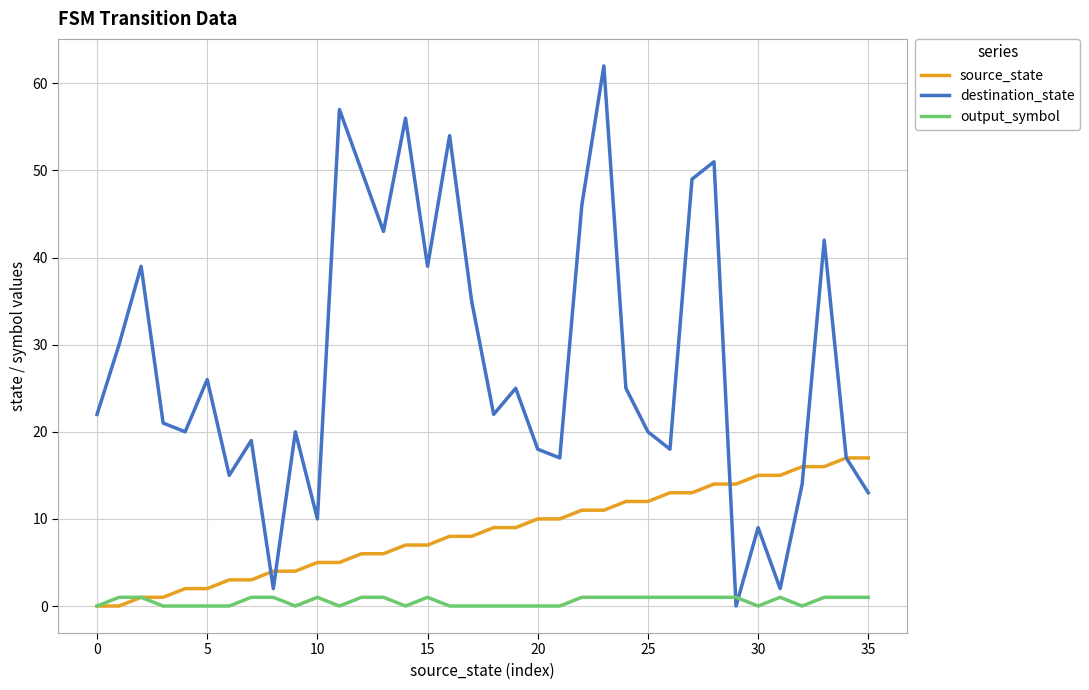

Which series has the largest total across all categories?

destination_state